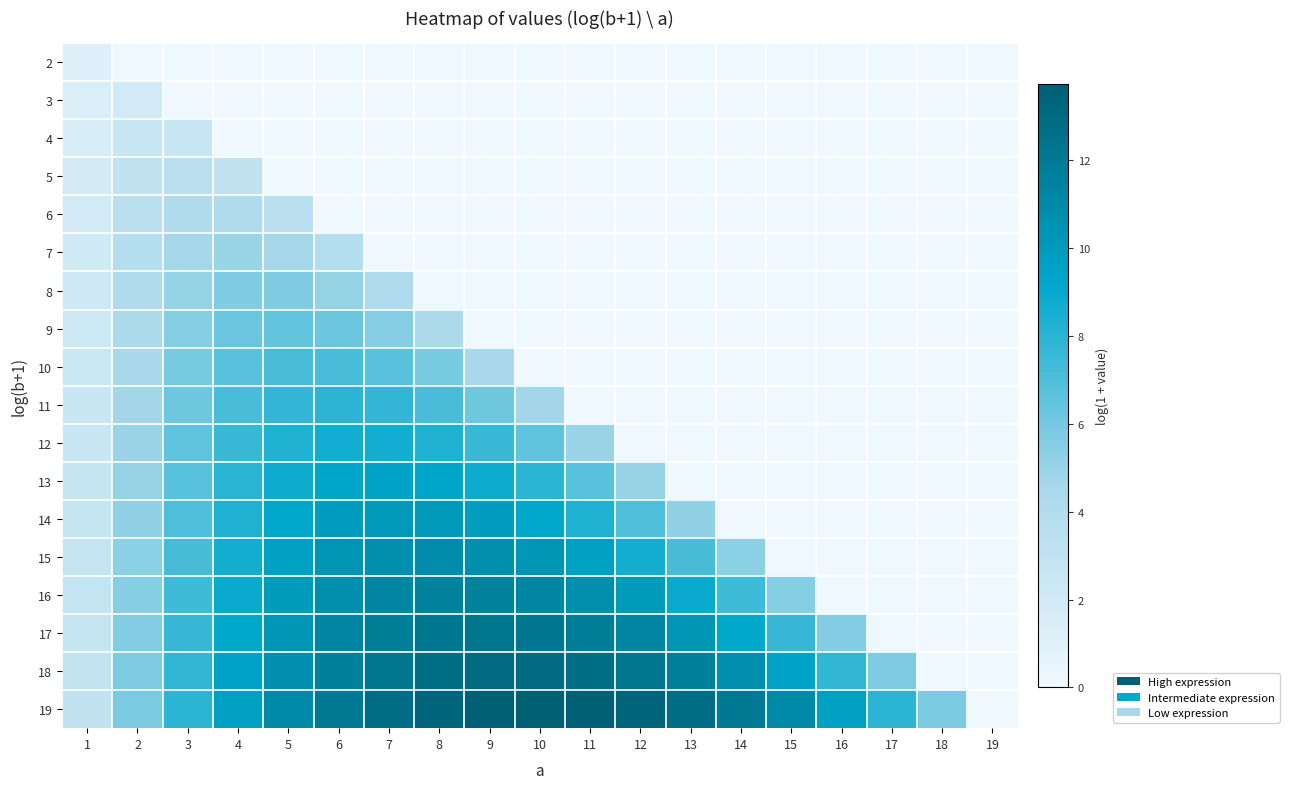

Rank the series at 11 from highest to lowest value.

19, 18, 17, 16, 15, 14, 13, 12, 2, 3, 4, 5, 6, 7, 8, 9, 10, 11